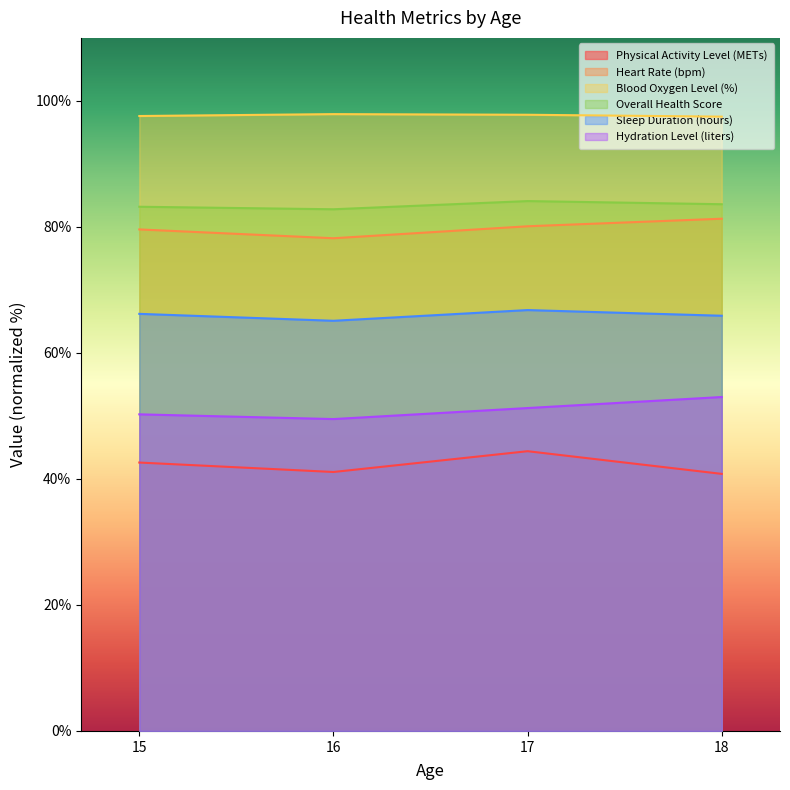

What is the total value across all series at 16?

414.6